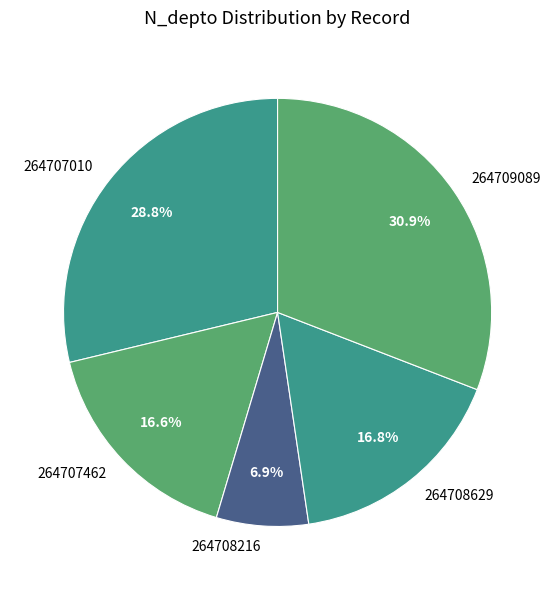

How many slices are in this pie chart?

5